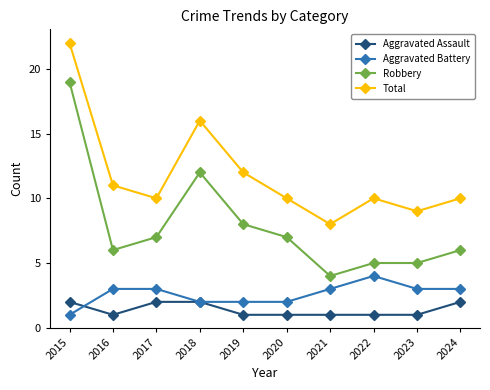

Reading left to right, extract all data points from this chart.

Aggravated Assault: 2015=2	2016=1	2017=2	2018=2	2019=1	2020=1	2021=1	2022=1	2023=1	2024=2
Aggravated Battery: 2015=1	2016=3	2017=3	2018=2	2019=2	2020=2	2021=3	2022=4	2023=3	2024=3
Robbery: 2015=19	2016=6	2017=7	2018=12	2019=8	2020=7	2021=4	2022=5	2023=5	2024=6
Total: 2015=22	2016=11	2017=10	2018=16	2019=12	2020=10	2021=8	2022=10	2023=9	2024=10